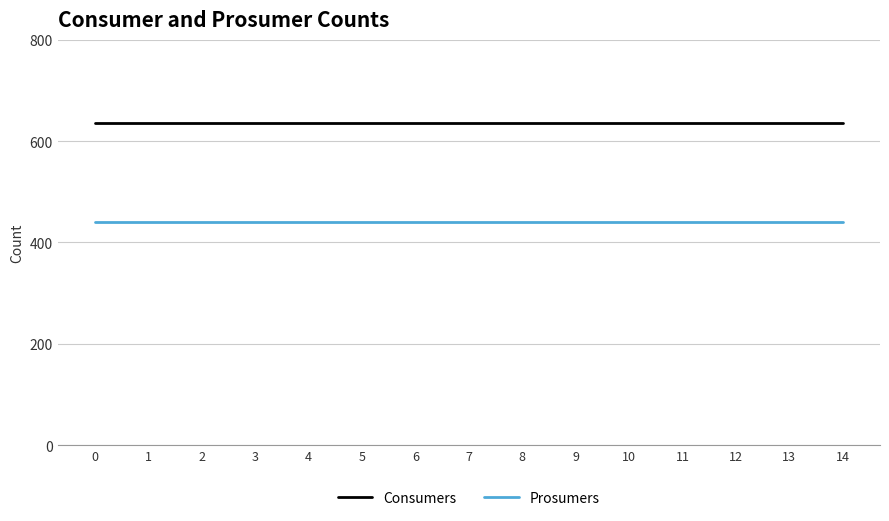

True or false: Consumers and Prosumers intersect in this chart.

False